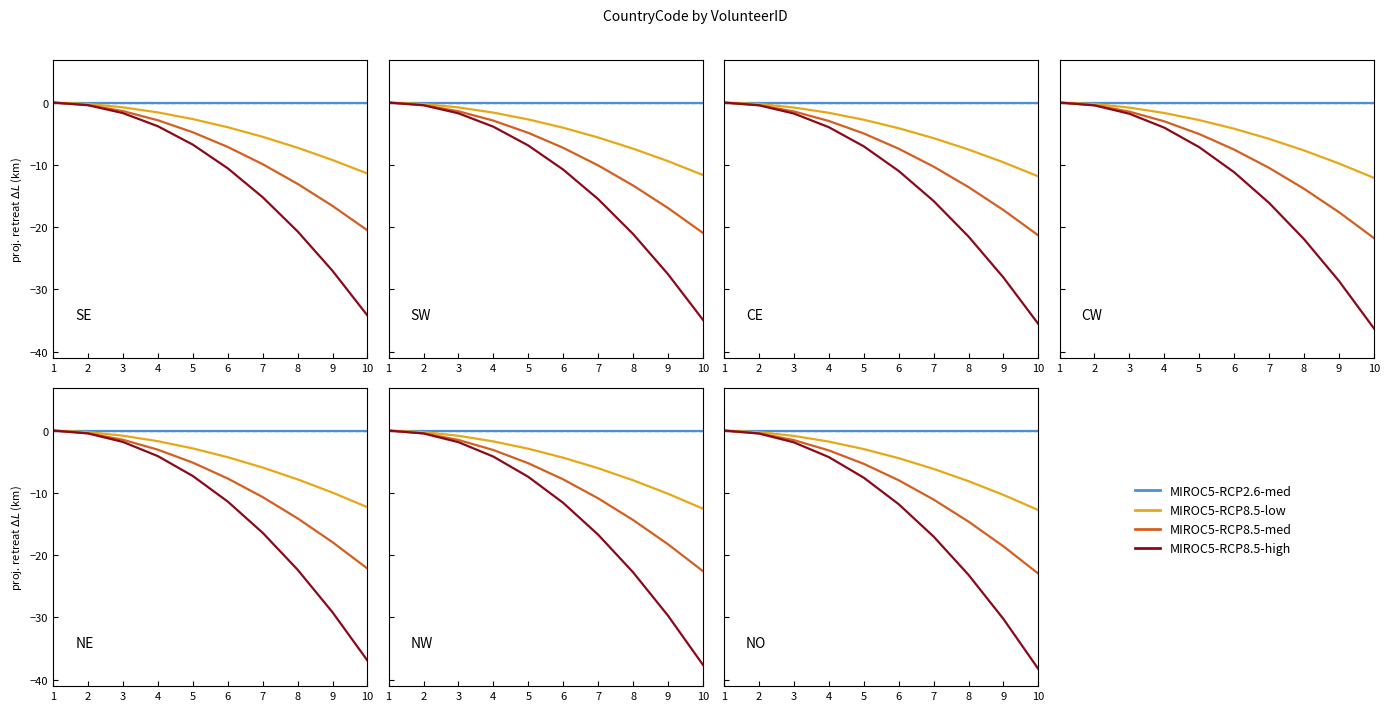

How many lines are shown in the chart?

4